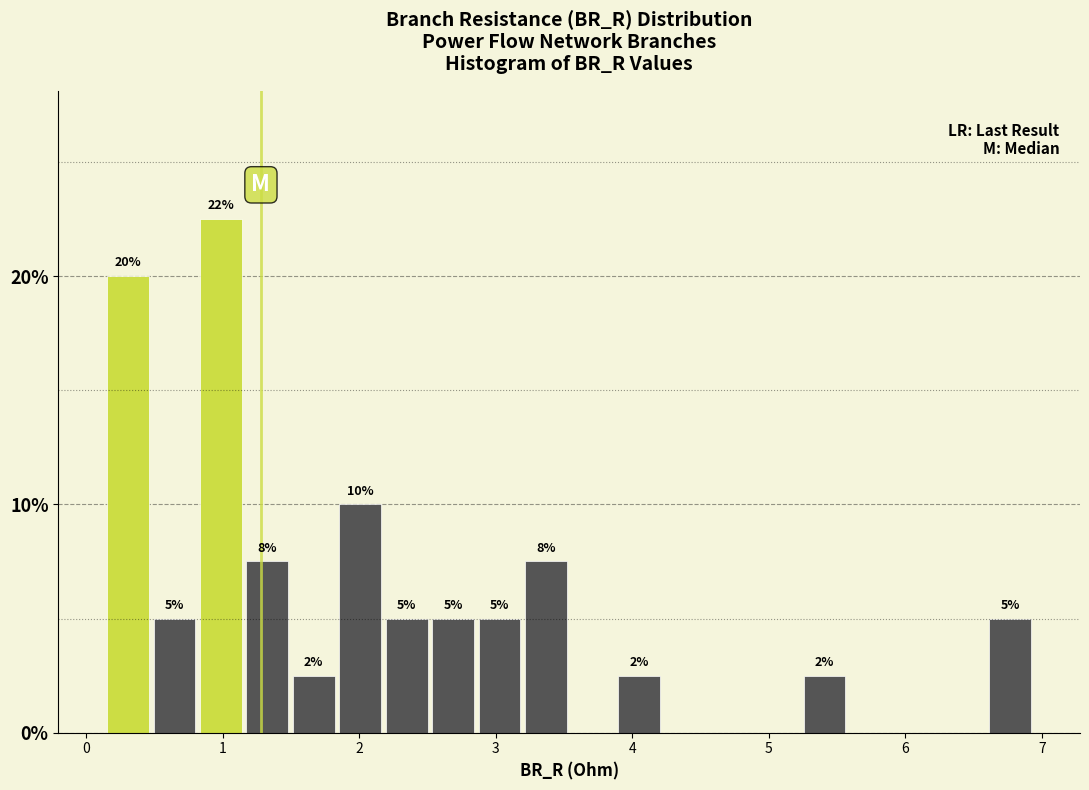

Read against the x-axis, roughly where is the centre of the tallest bar?

1.0